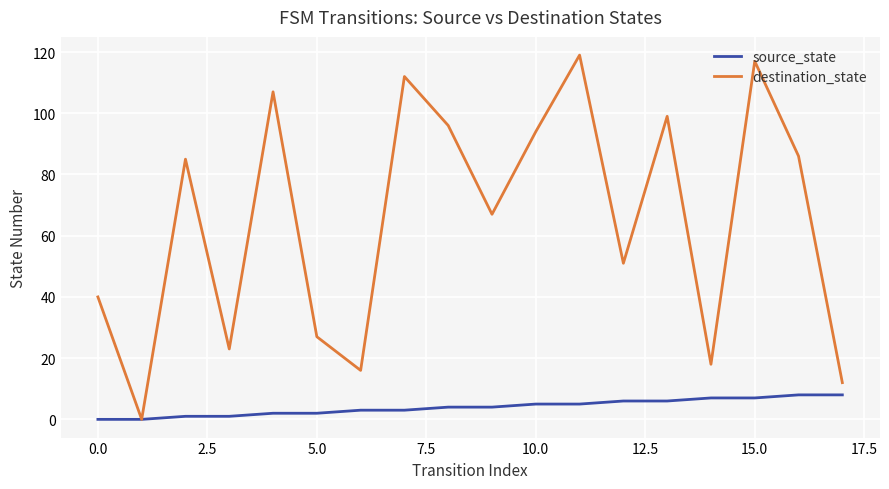

Which series has the largest total across all categories?

destination_state